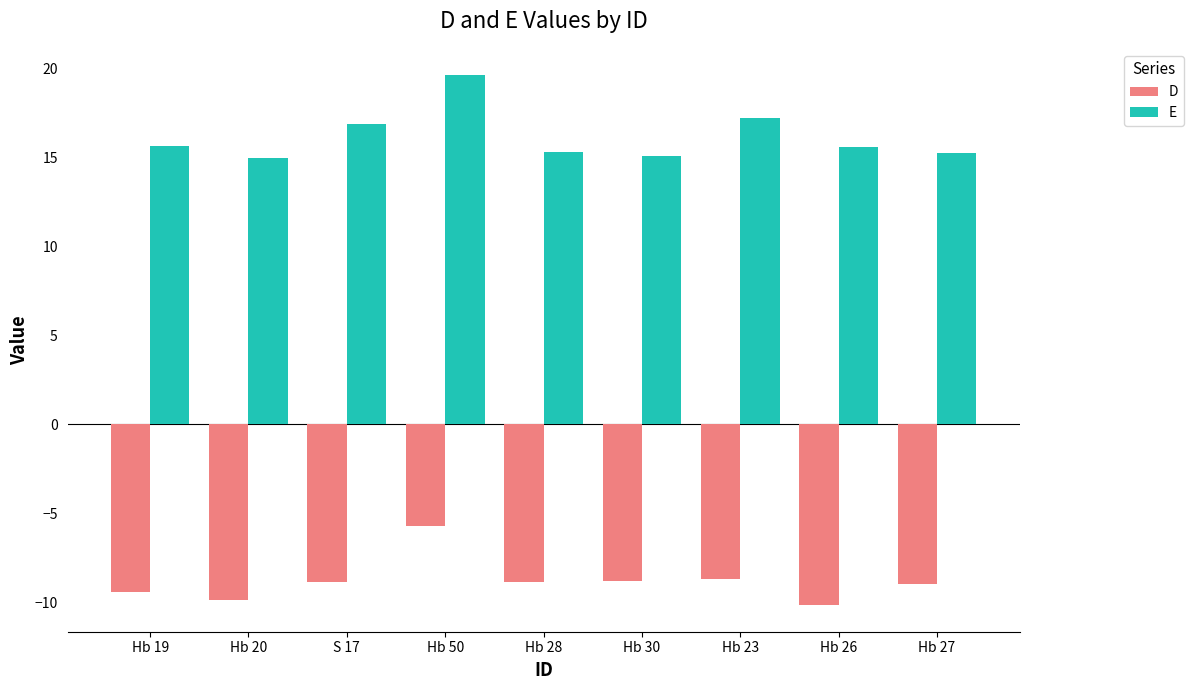

How many distinct data groups are displayed?

2